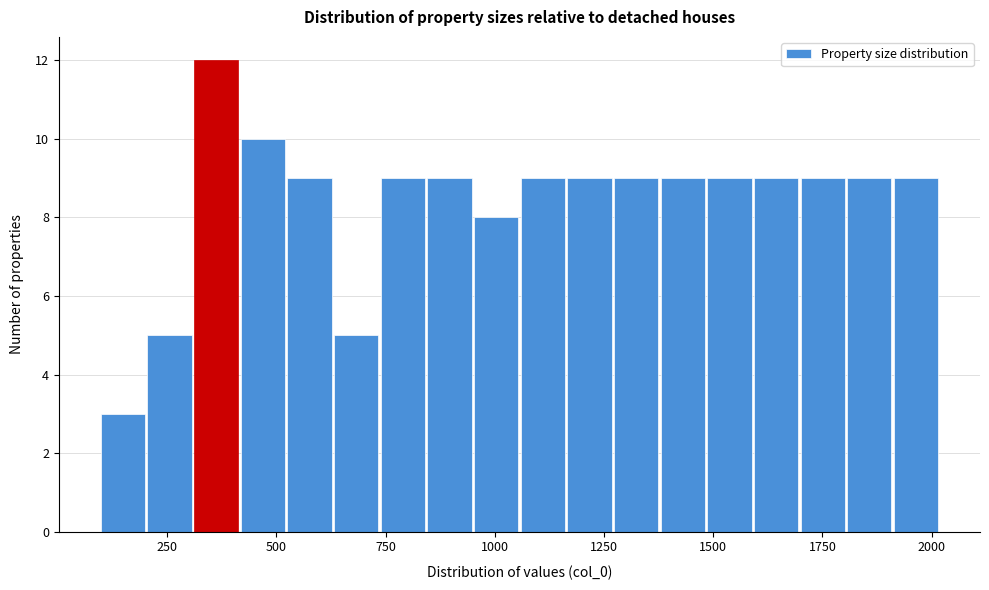

Around what value on the x-axis is the tallest bar? Give the approximate position of its centre, as read against the axis.

350